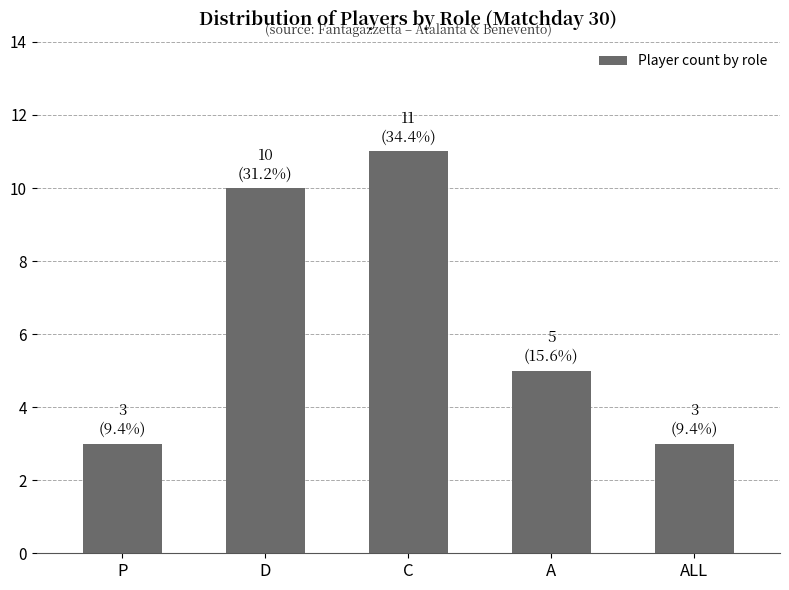

True or false: the data shows 3 at P.

True